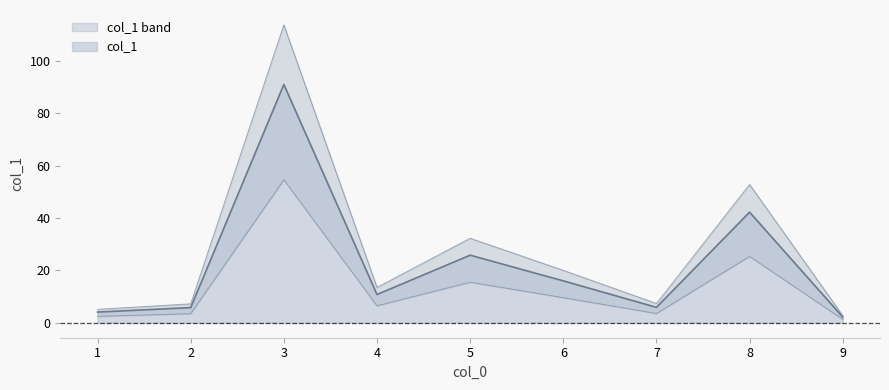

How many points are lower than both their immediate neighbors (excluding endpoints)?

2